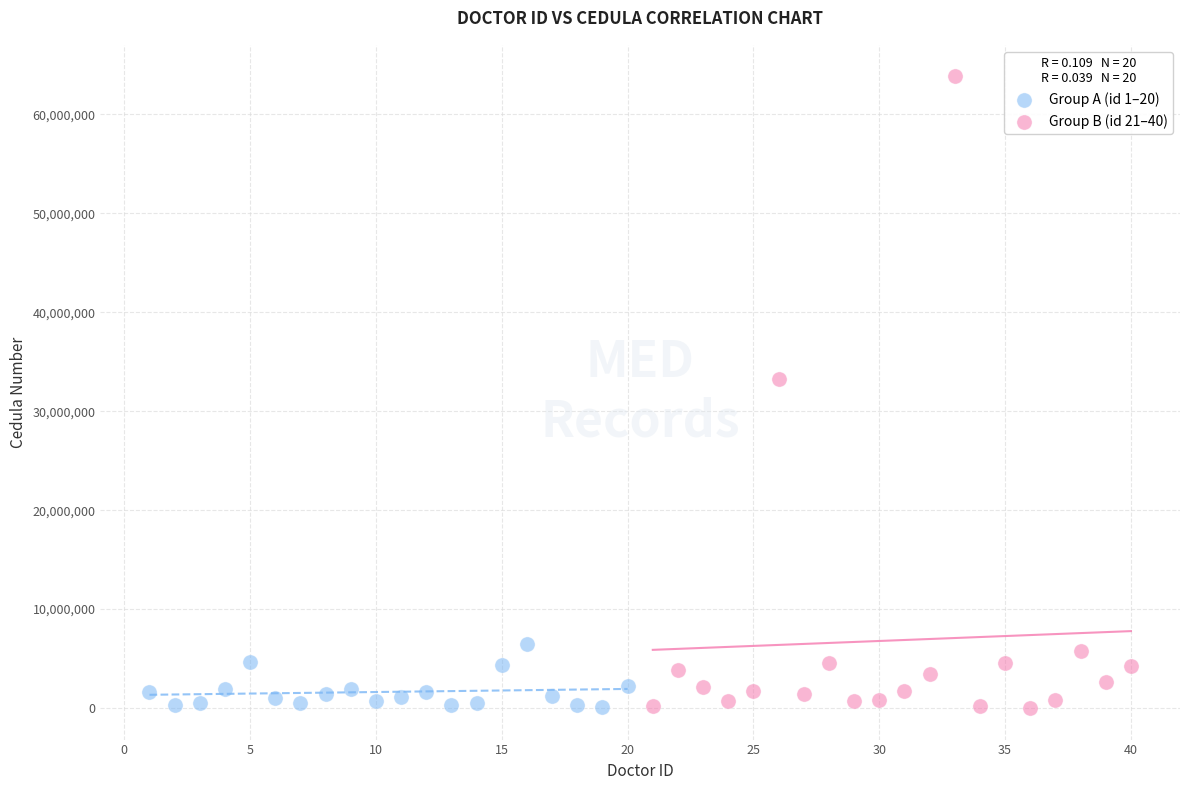

Which series reaches the maximum Y coordinate?

Group B (id 21–40)